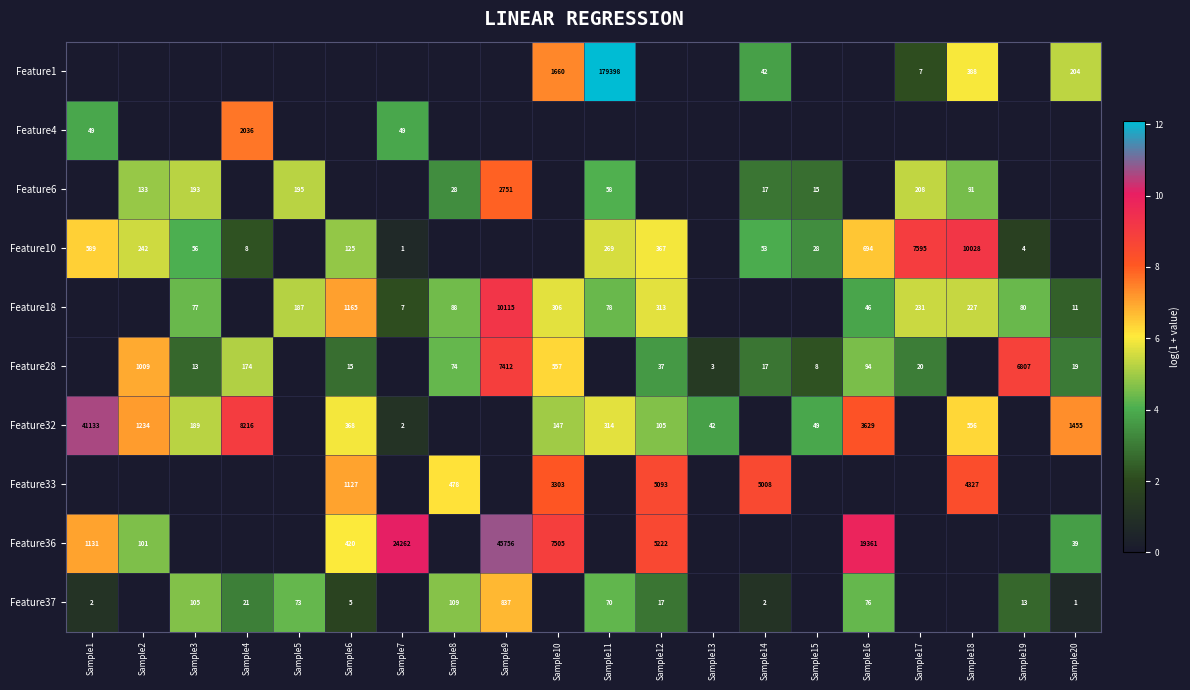

Is it true that Feature28 equals 27 at Sample20?

False